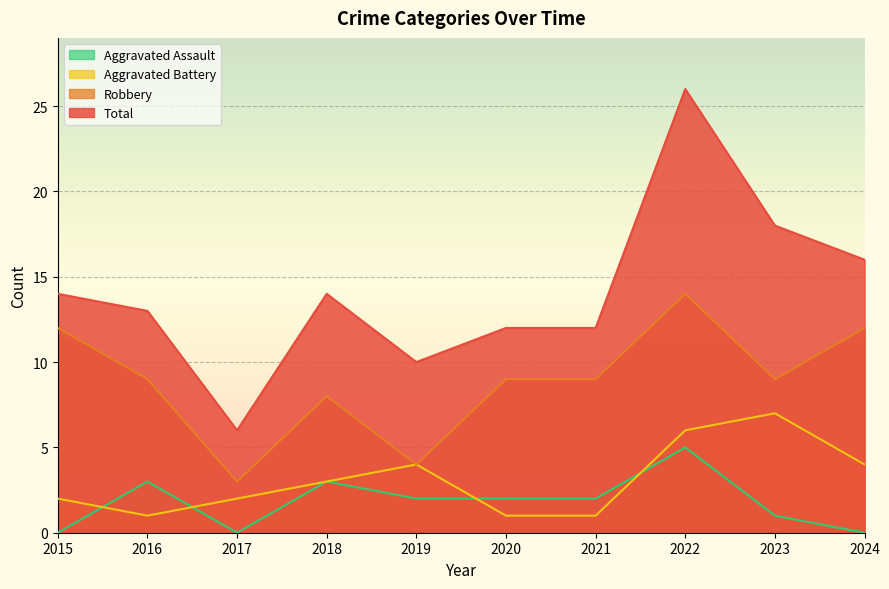

Which category has the highest value in the Aggravated Assault series?

2022